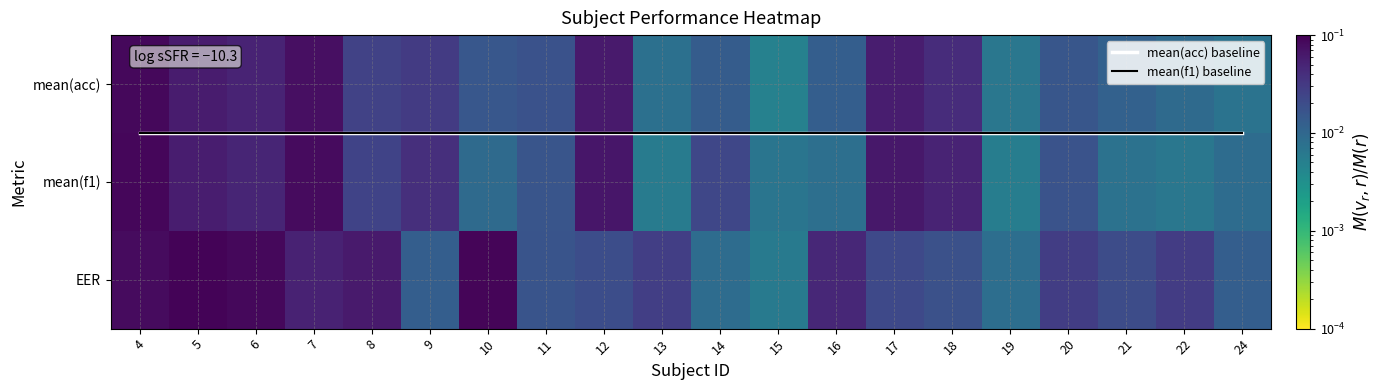

Which series changed the most between 5 and 24?

EER